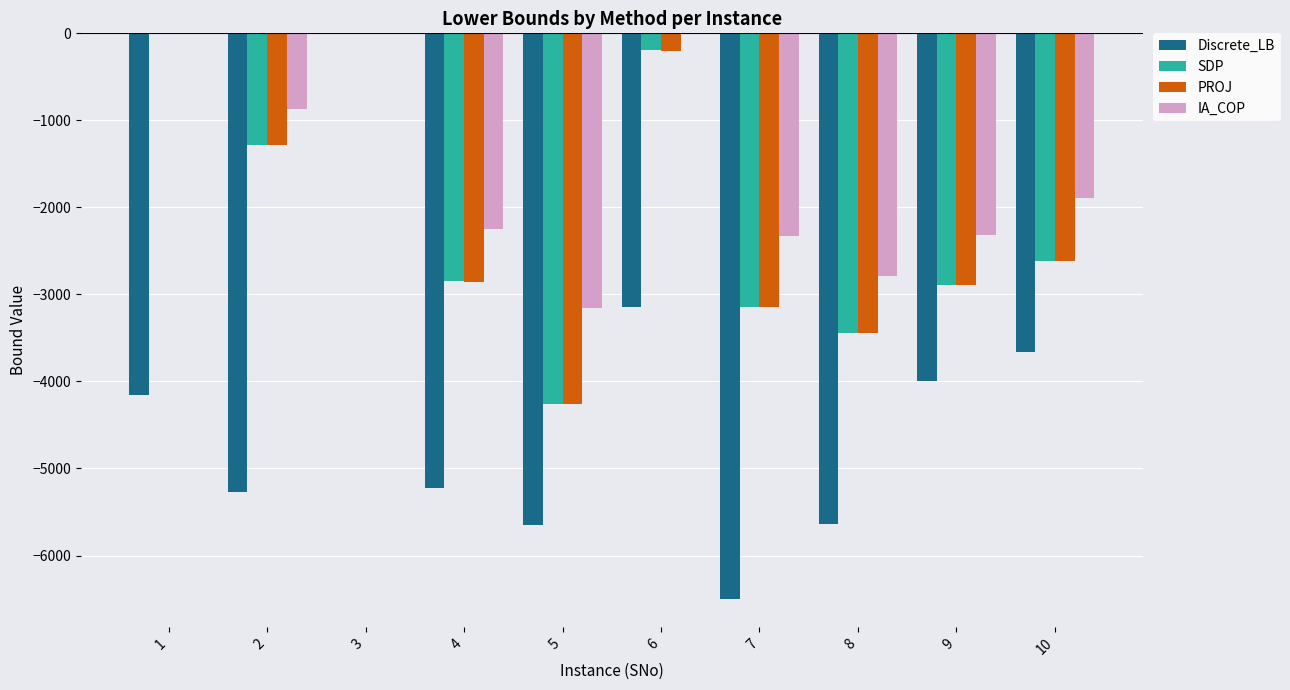

Which series changed the most between 4 and 10?

Discrete_LB